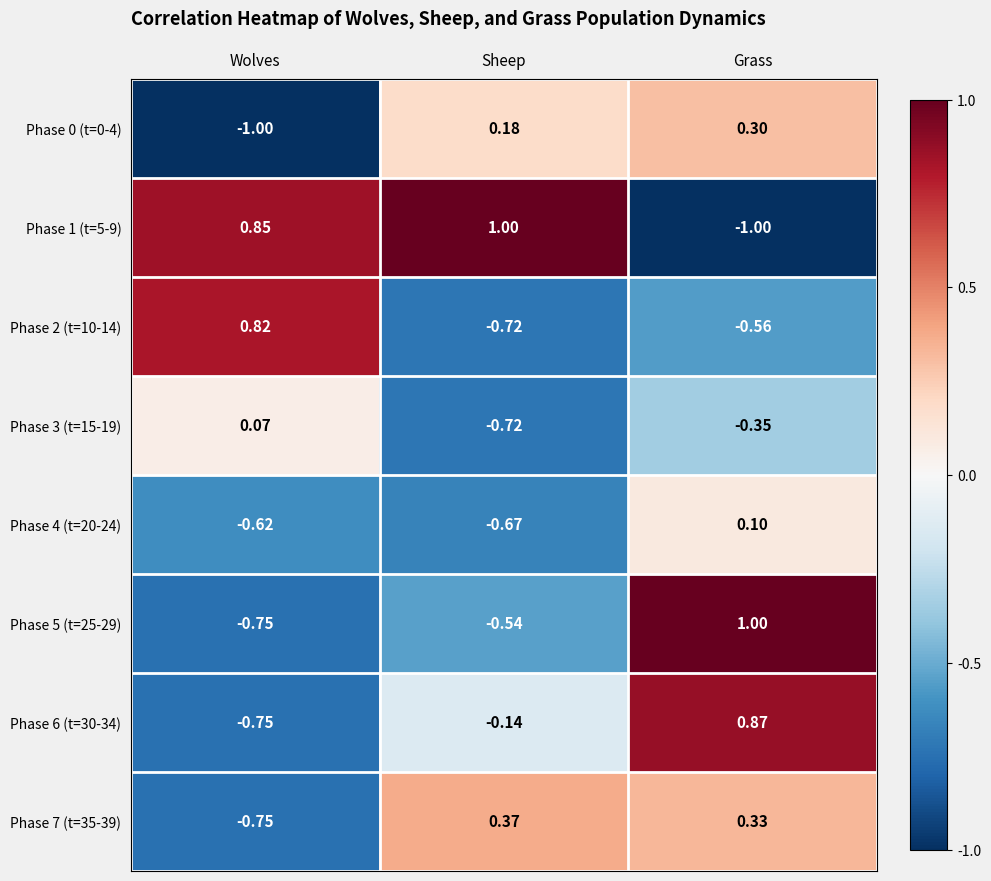

Is the value of Phase 5 (t=25-29) at Wolves greater than the value of Phase 6 (t=30-34) at Grass?

No